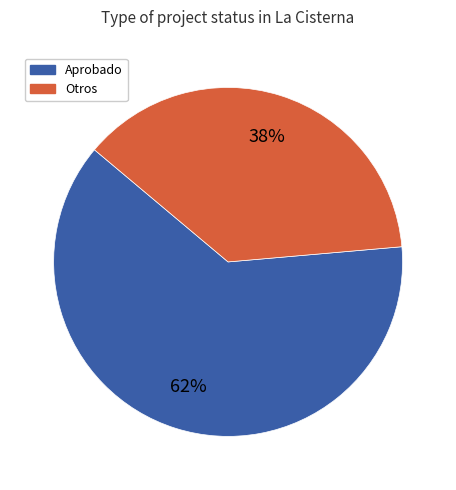

Does any single category account for the majority?

Yes